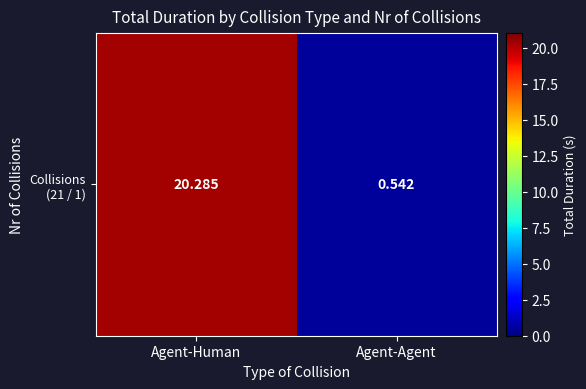

What is the average value?

10.4